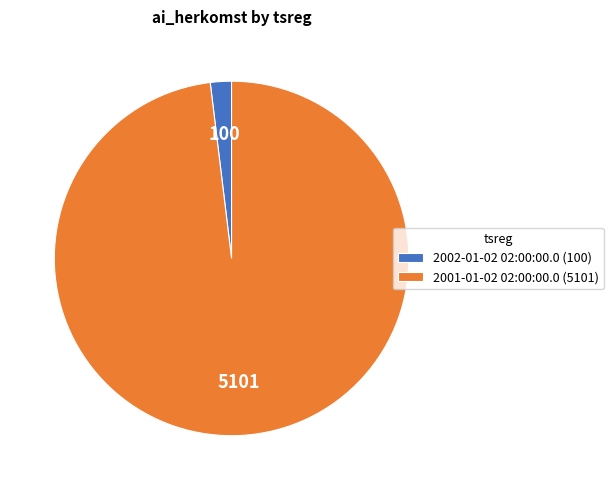

How many segments does this pie chart have?

2